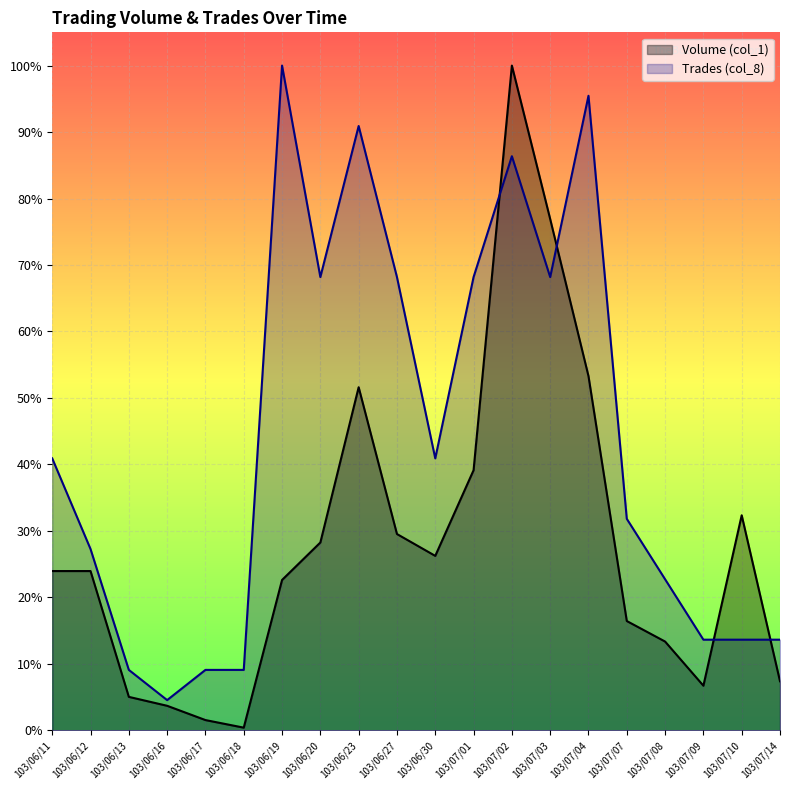

Reading left to right, transcribe all the data shown in this chart.

Volume (col_1): 103/06/11=0.2	103/06/12=0.2	103/06/13=0.1	103/06/16=0.0	103/06/17=0.0	103/06/18=0.0	103/06/19=0.2	103/06/20=0.3	103/06/23=0.5	103/06/27=0.3	103/06/30=0.3	103/07/01=0.4	103/07/02=1.0	103/07/03=0.8	103/07/04=0.5	103/07/07=0.2	103/07/08=0.1	103/07/09=0.1	103/07/10=0.3	103/07/14=0.1
Trades (col_8): 103/06/11=0.4	103/06/12=0.3	103/06/13=0.1	103/06/16=0.0	103/06/17=0.1	103/06/18=0.1	103/06/19=1.0	103/06/20=0.7	103/06/23=0.9	103/06/27=0.7	103/06/30=0.4	103/07/01=0.7	103/07/02=0.9	103/07/03=0.7	103/07/04=1.0	103/07/07=0.3	103/07/08=0.2	103/07/09=0.1	103/07/10=0.1	103/07/14=0.1